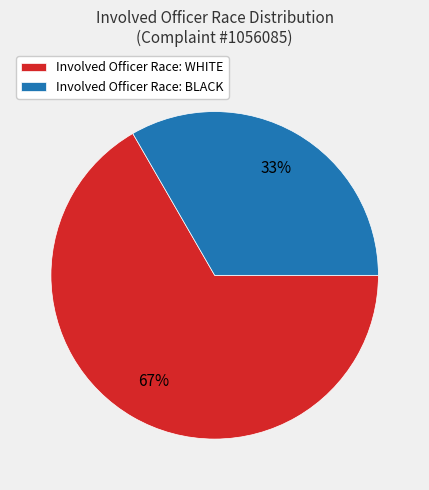

To the nearest percent, what percentage of the pie is Involved Officer Race: BLACK?

33%